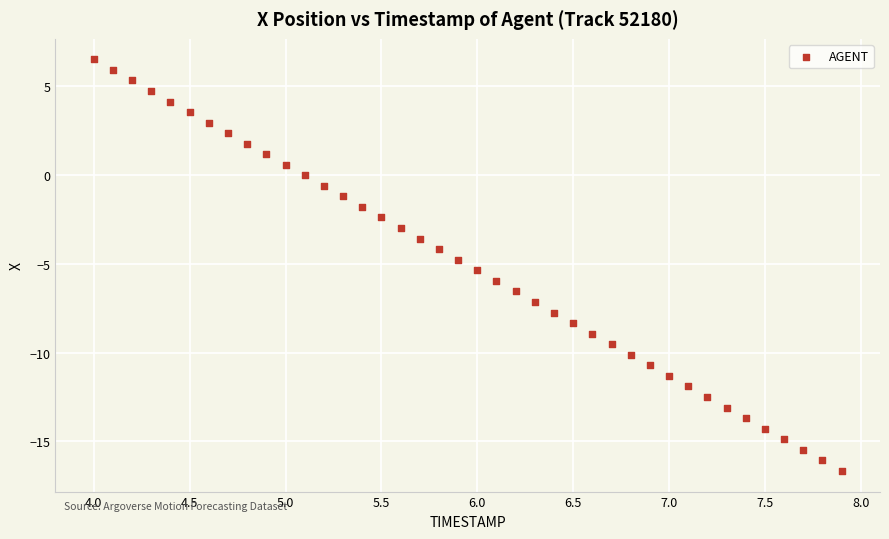

What is the range of Y values (max minus min)?

23.2